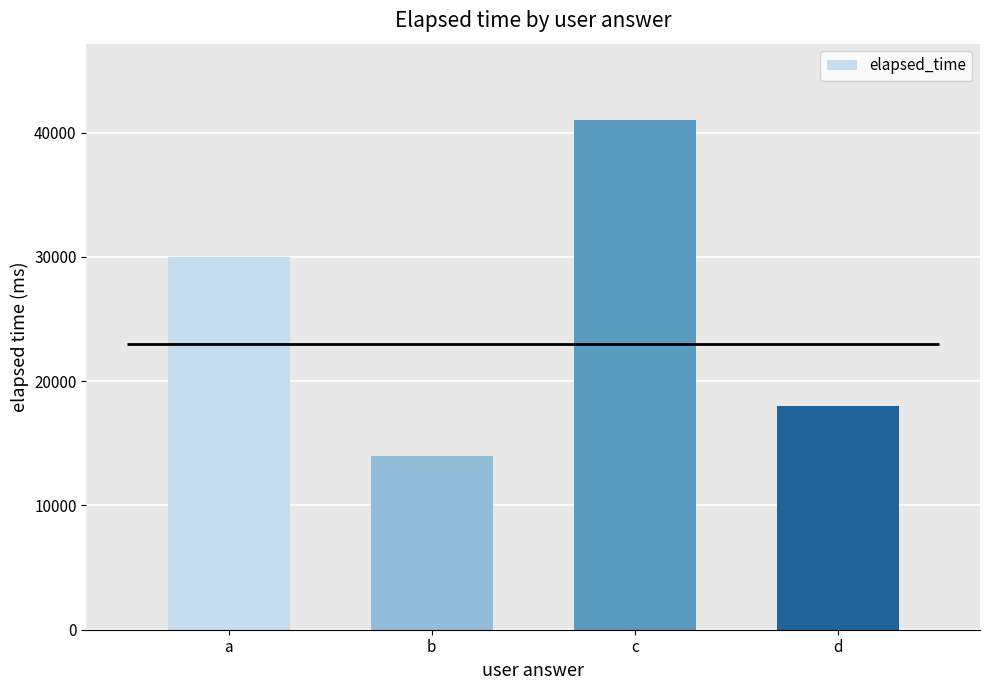

Read the value at c, to the nearest 100.

41000